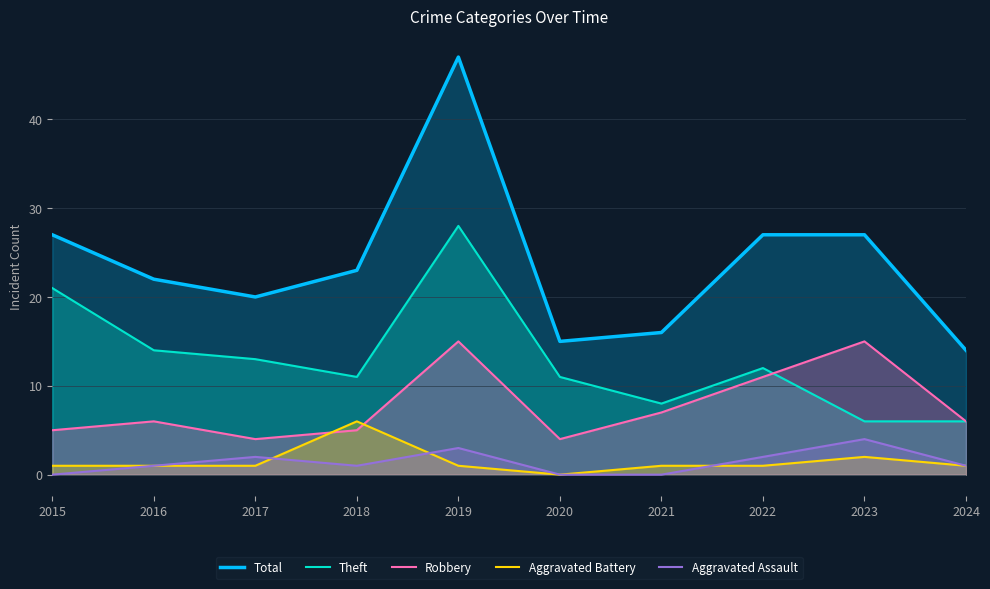

How many values in the Aggravated Assault series are below 1?

3